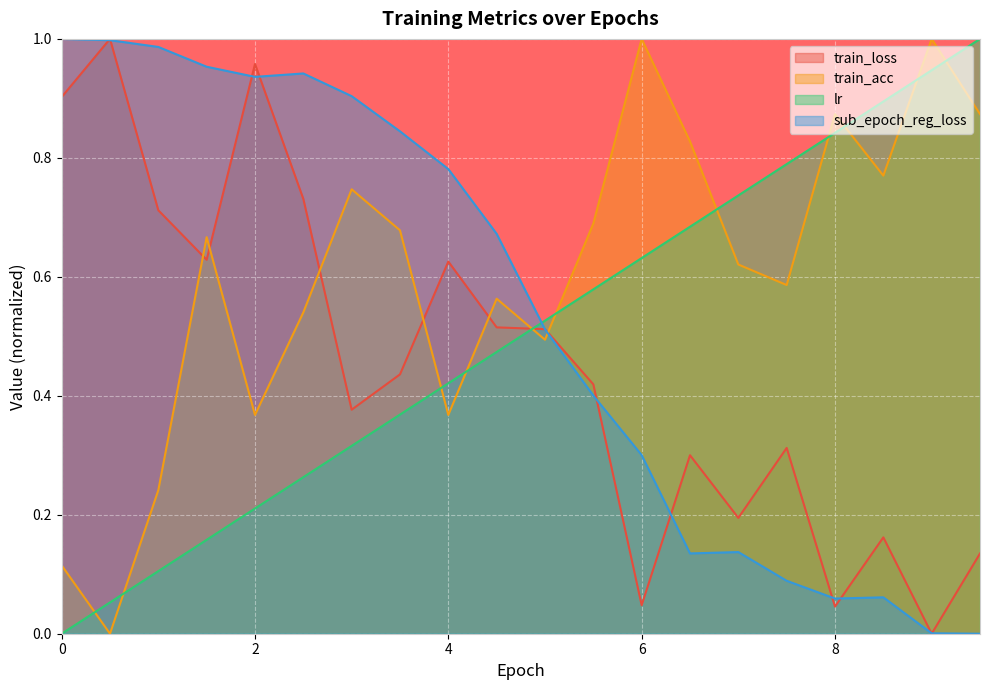

What is the approximate value of lr at 4.5?

0.5